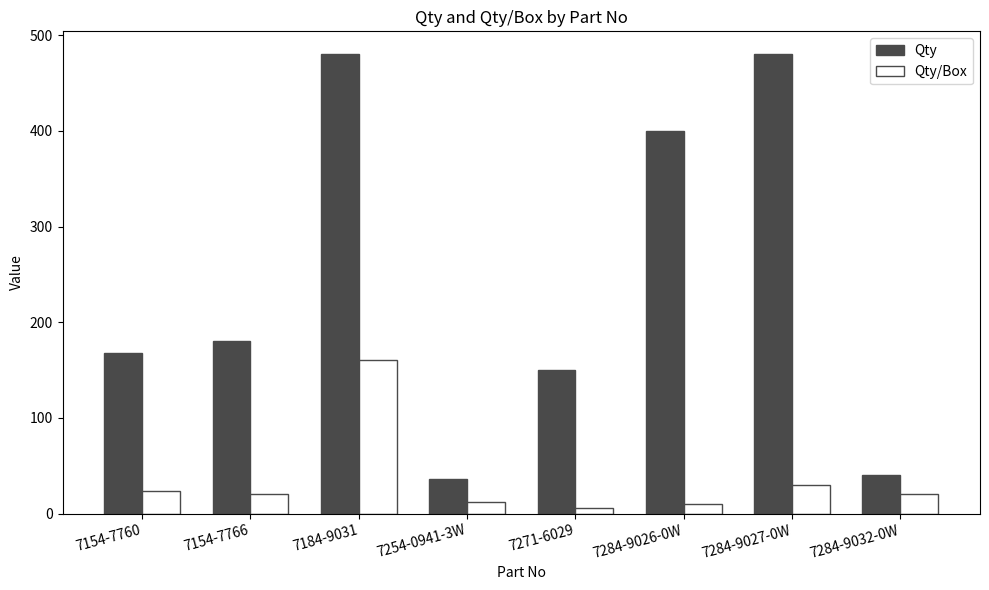

Does the chart contain any negative values?

No